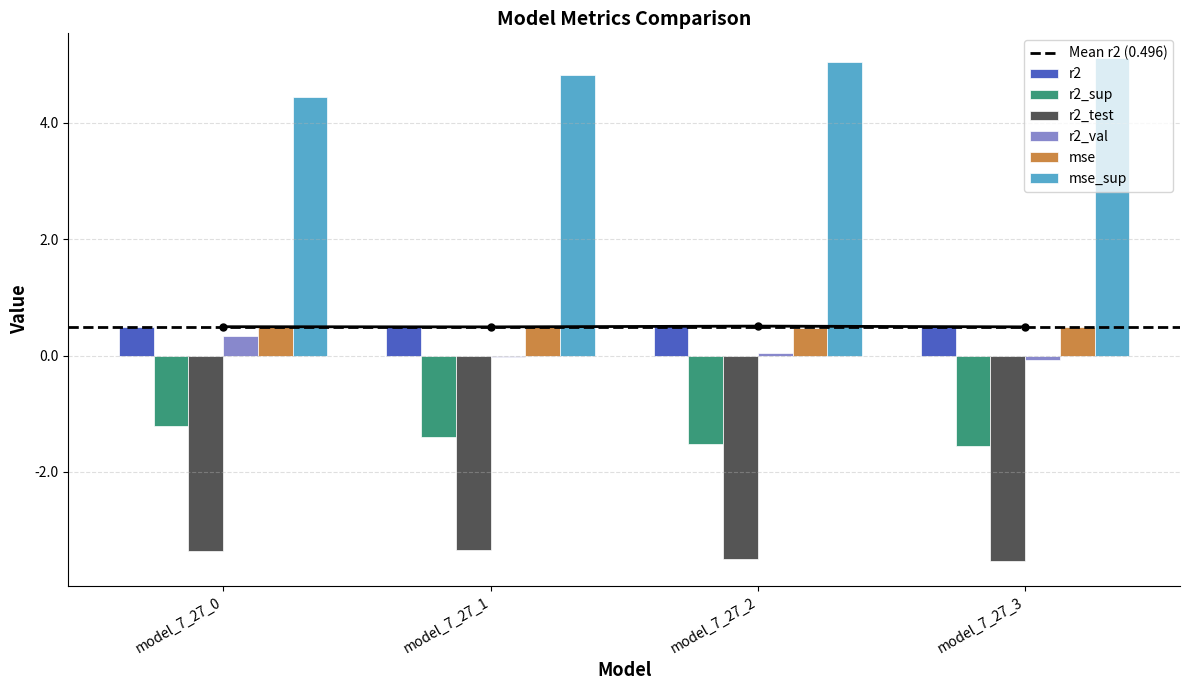

The r2_test series shows -2.2 at model_7_27_3. True or false?

False